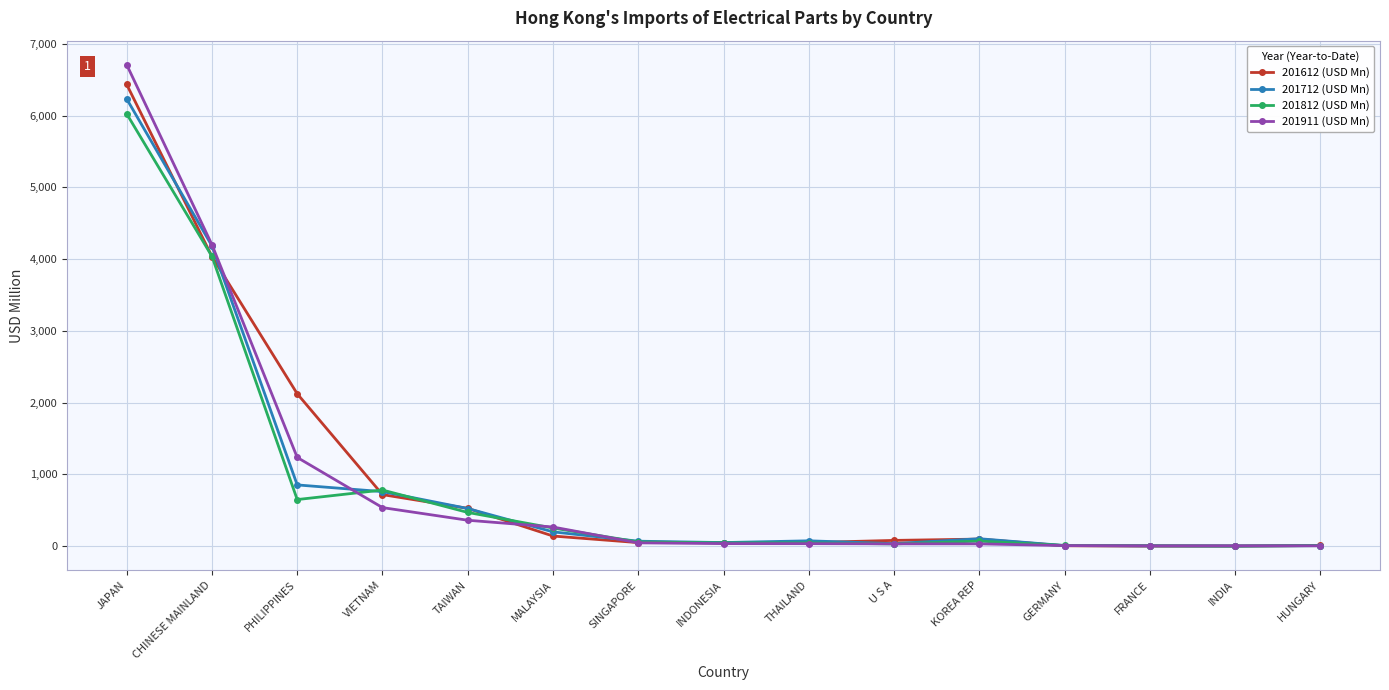

True or false: 201712 (USD Mn) has more than 0 interior local peaks.

True